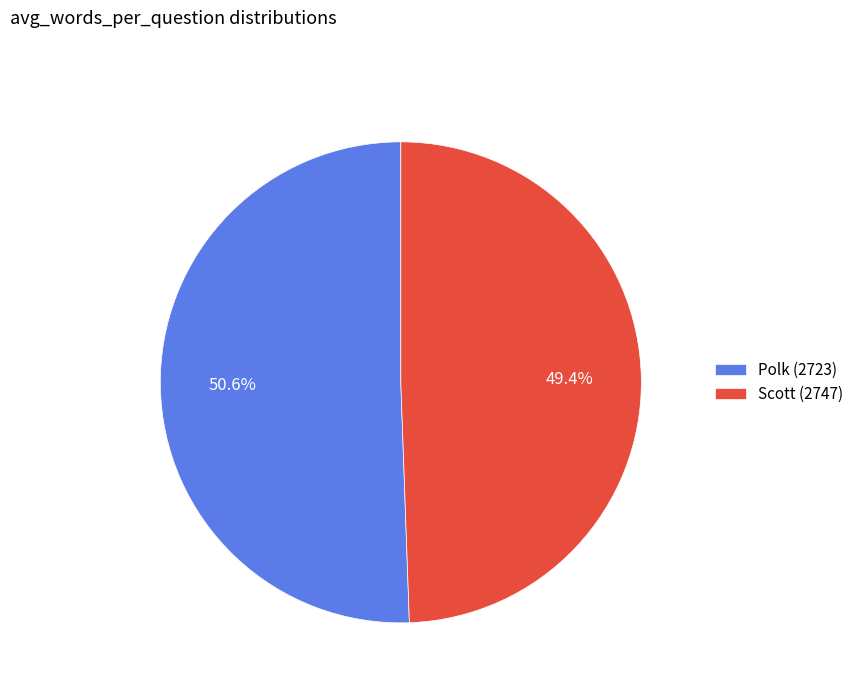

Is there any slice that represents more than half of the pie?

Yes